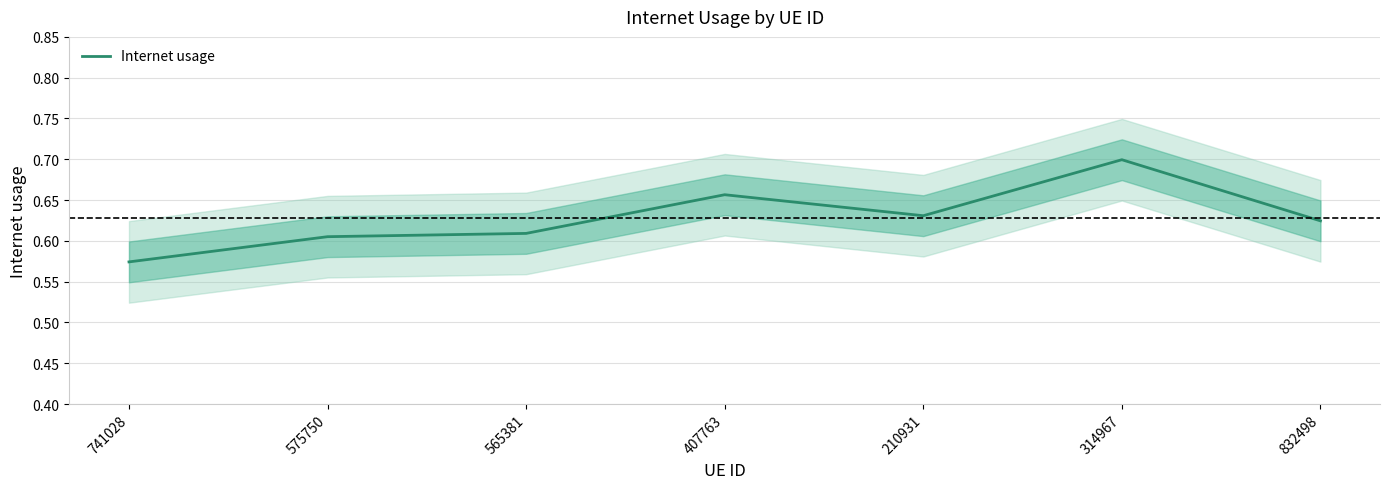

At which category does the chart reach its minimum across all series?

741028